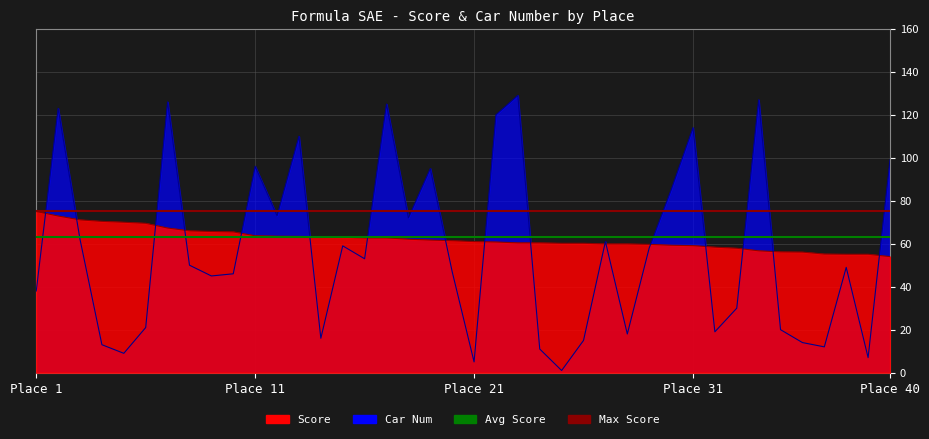

List the labels in order of Car Num value, smallest first.

25, 21, 39, 5, 24, 37, 4, 36, 26, 14, 28, 32, 35, 6, 33, 1, 9, 10, 20, 38, 8, 16, 29, 15, 27, 3, 18, 12, 30, 19, 11, 40, 13, 31, 22, 2, 17, 7, 34, 23